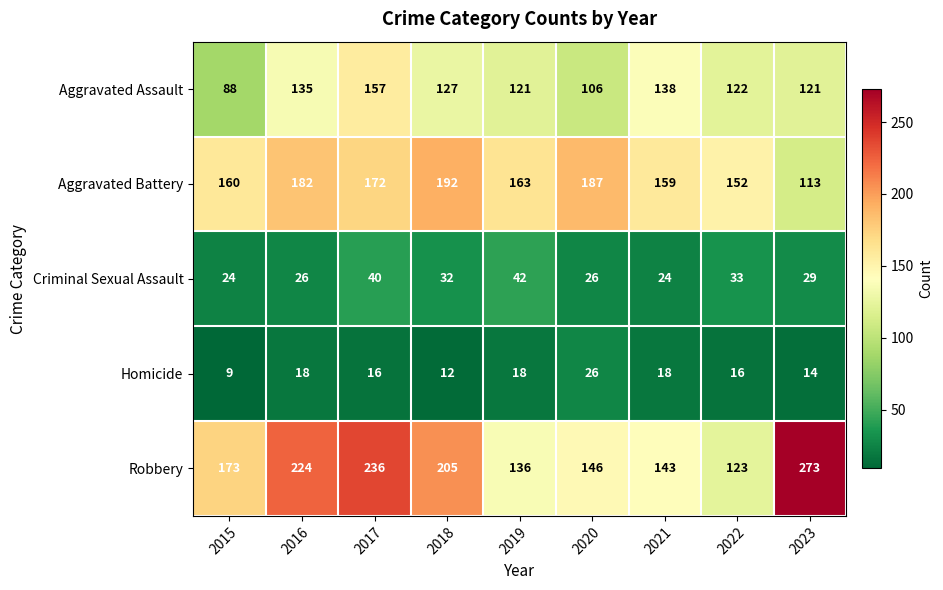

Which category has the highest value across all series?

2023